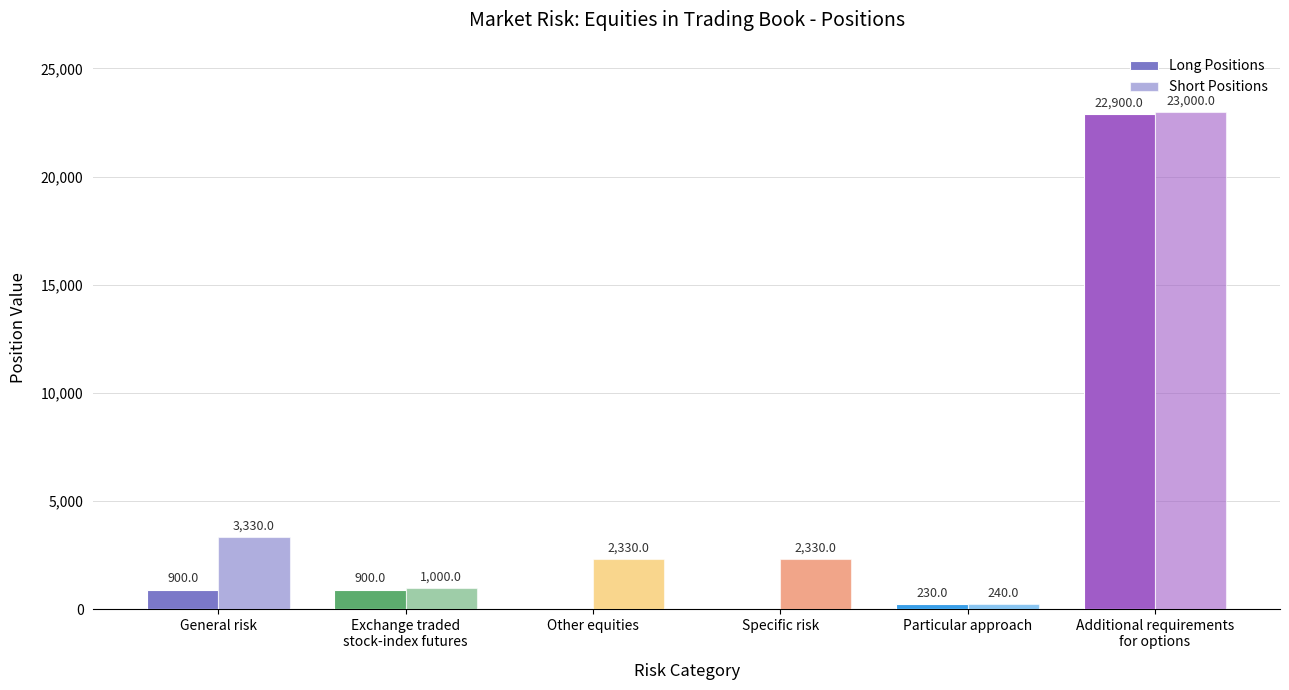

Count the number of categories in the chart.

6